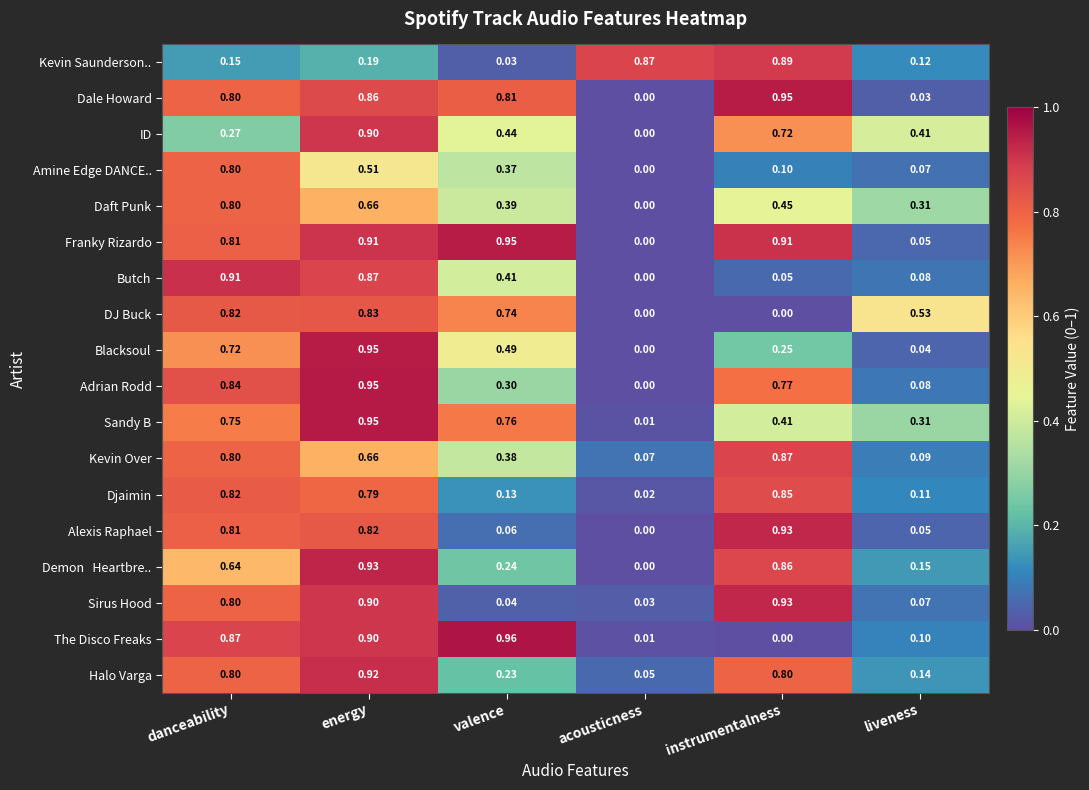

List the labels in order of Sandy B value, largest first.

energy, valence, danceability, instrumentalness, liveness, acousticness